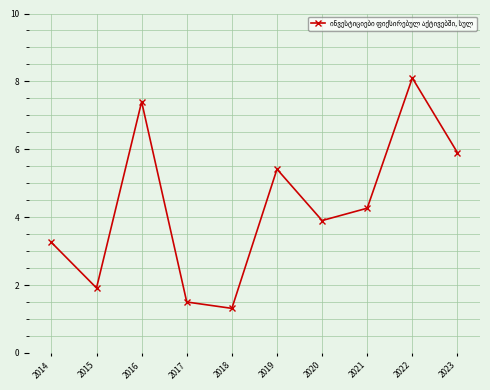

Rank the categories by value from highest to lowest.

2022, 2016, 2023, 2019, 2021, 2020, 2014, 2015, 2017, 2018